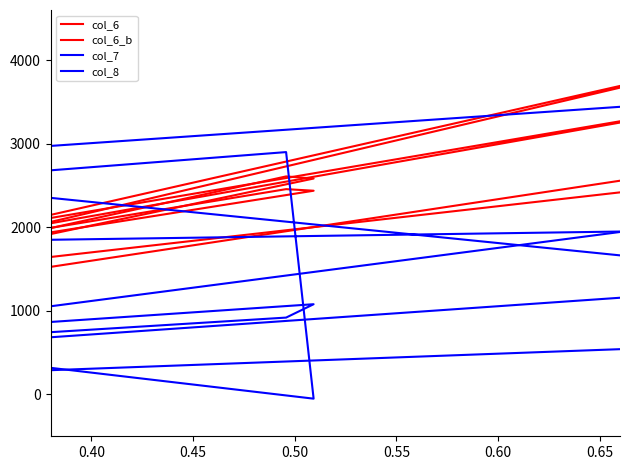

List the series in order of their overall mean, lowest first.

col_8, col_6, col_6_b, col_7